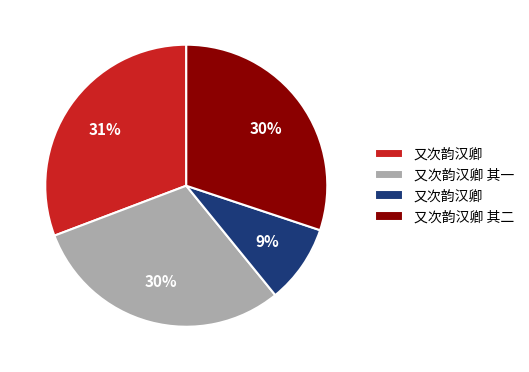

To the nearest percent, what is the average slice percentage?

25%